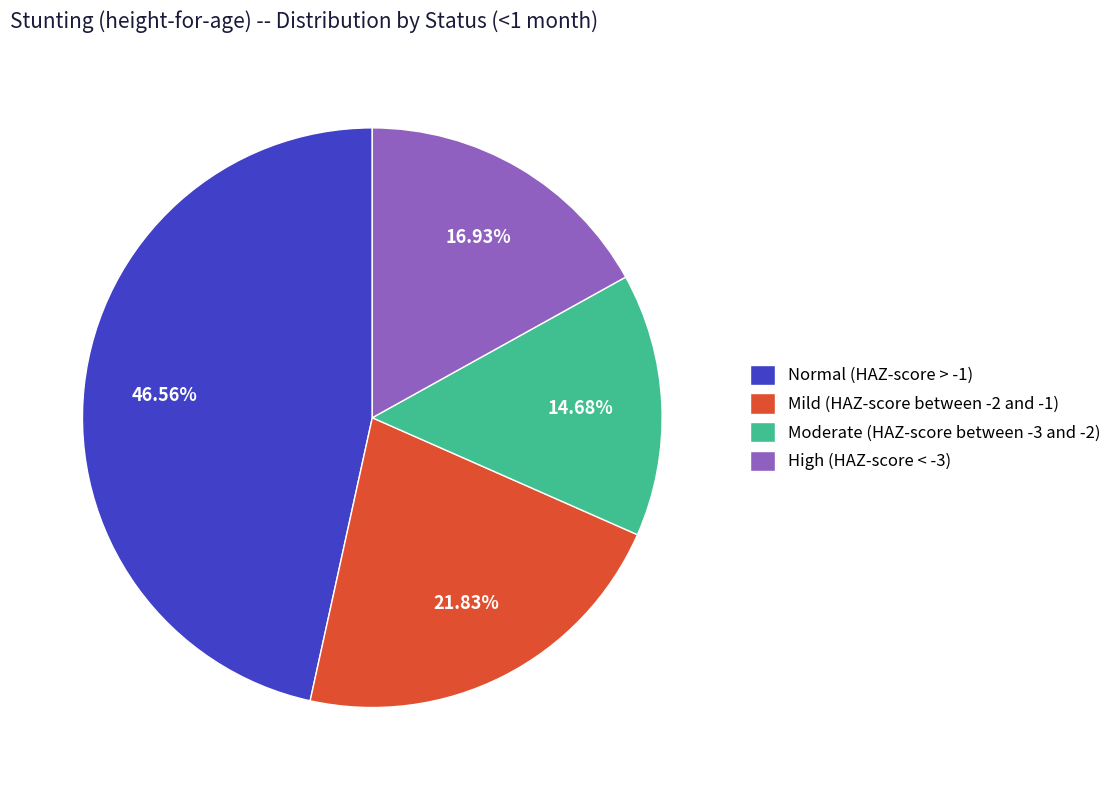

Which category has the smallest portion of the pie?

Moderate (HAZ-score between -3 and -2)